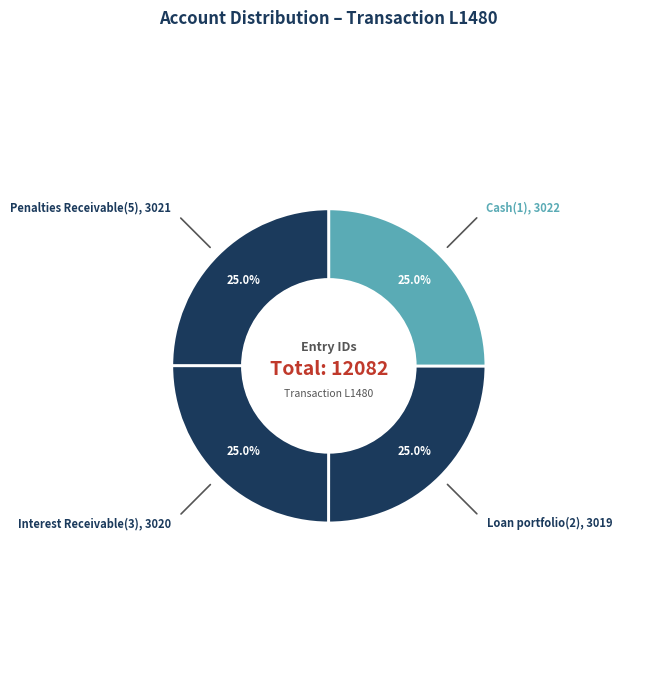

Which category has the biggest portion of the pie?

Cash(1)